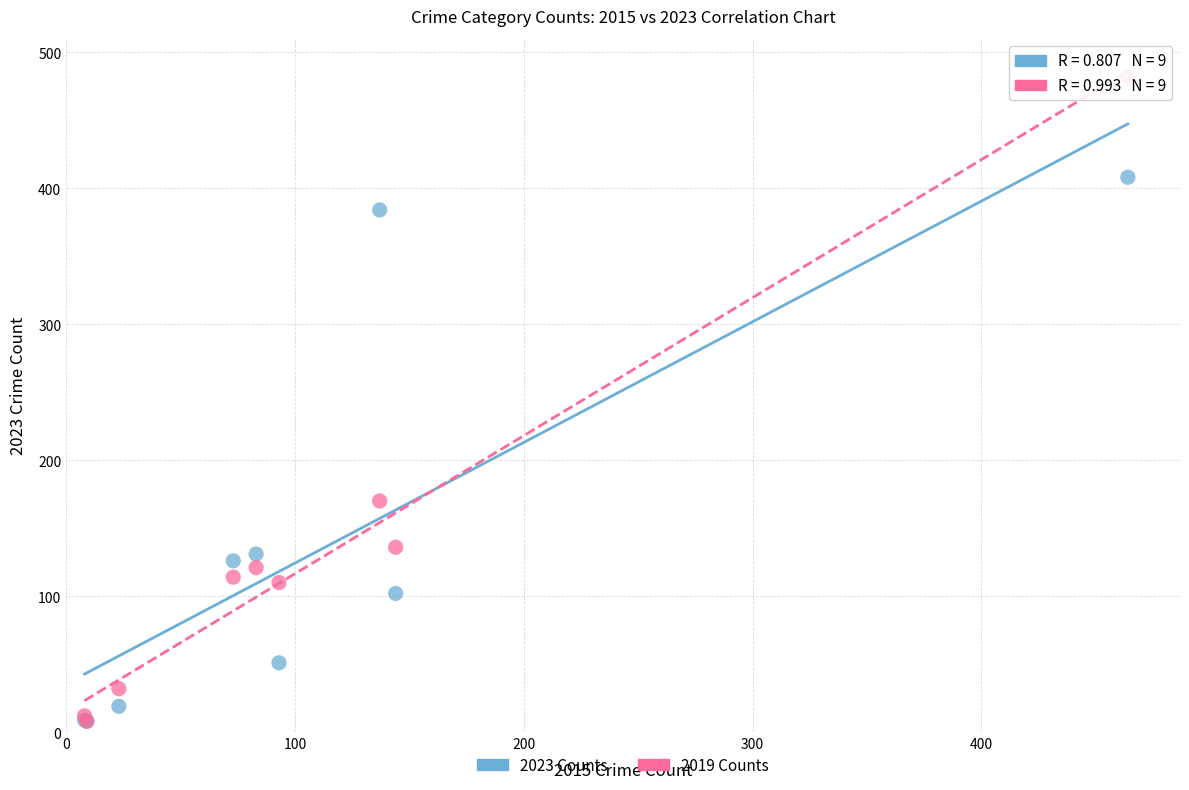

Which series contains the highest Y value?

2019 Counts